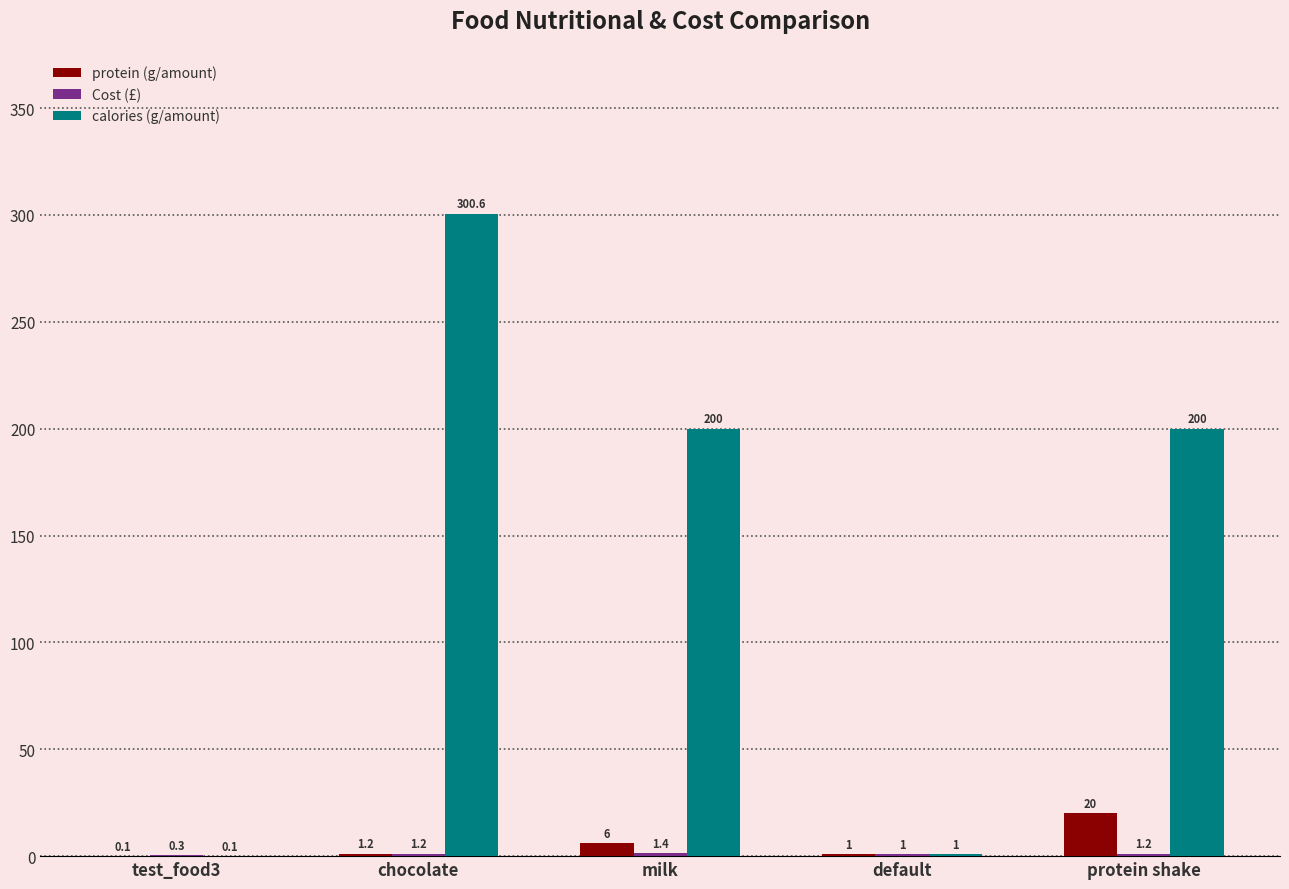

Which series changed the most between chocolate and default?

calories (g/amount)